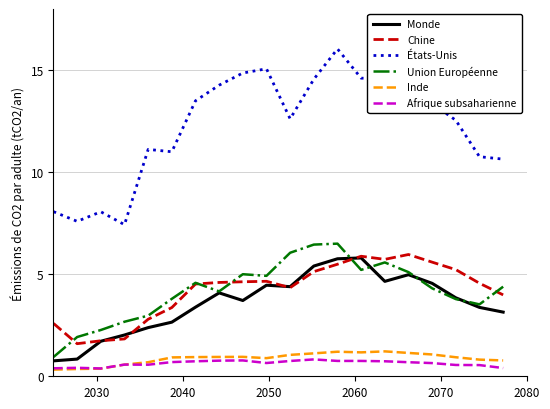

True or false: Inde and Monde intersect in this chart.

False